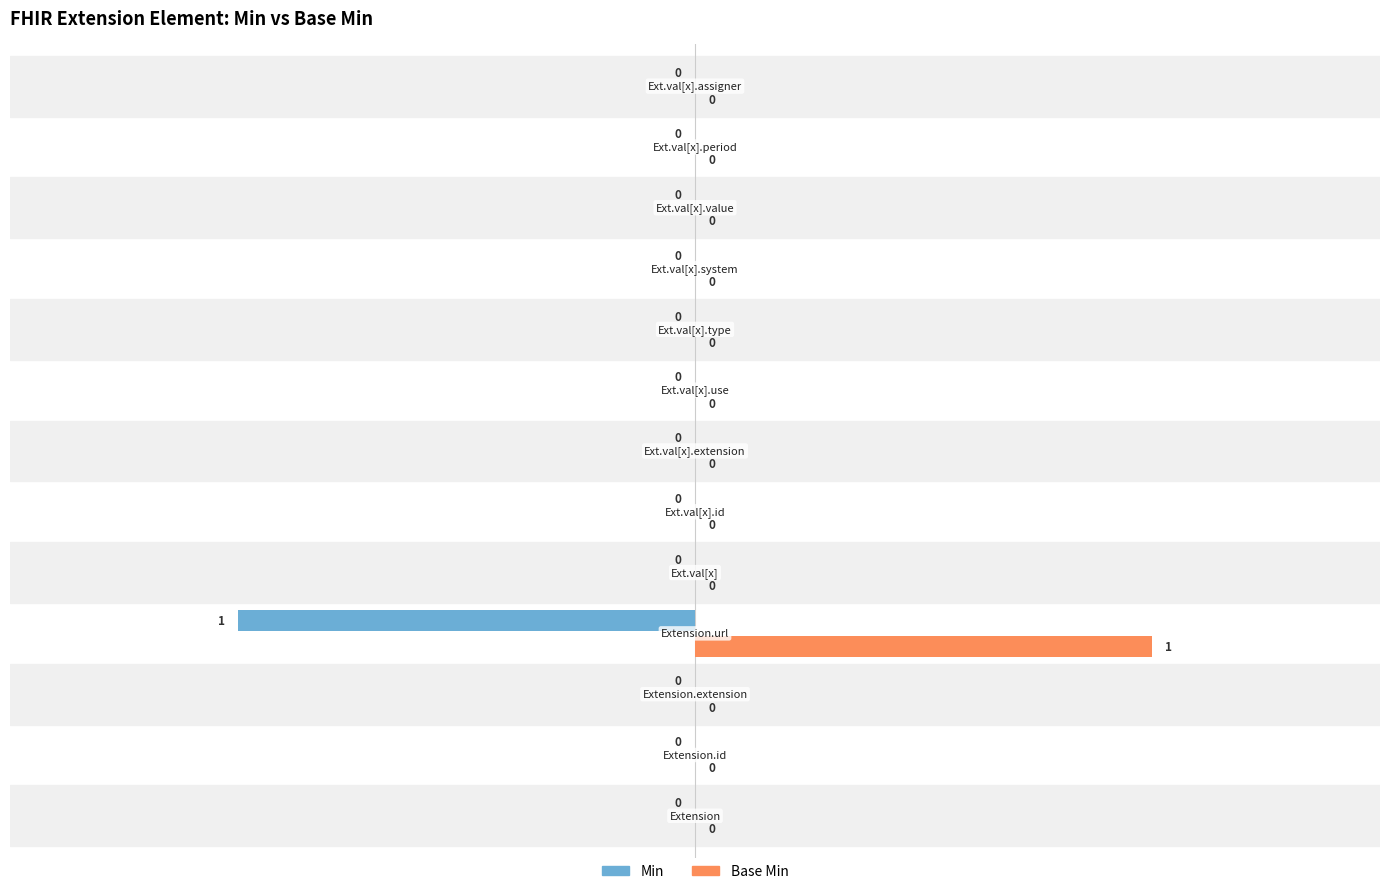

Is it true that Min equals 0 at Extension.value[x].extension?

True